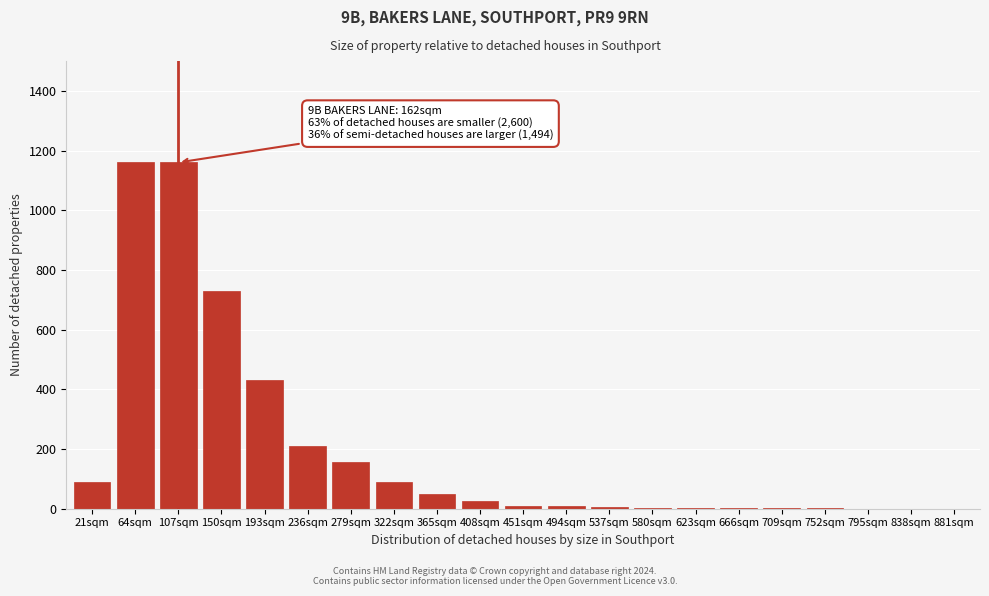

What is the sum of all values?

4131